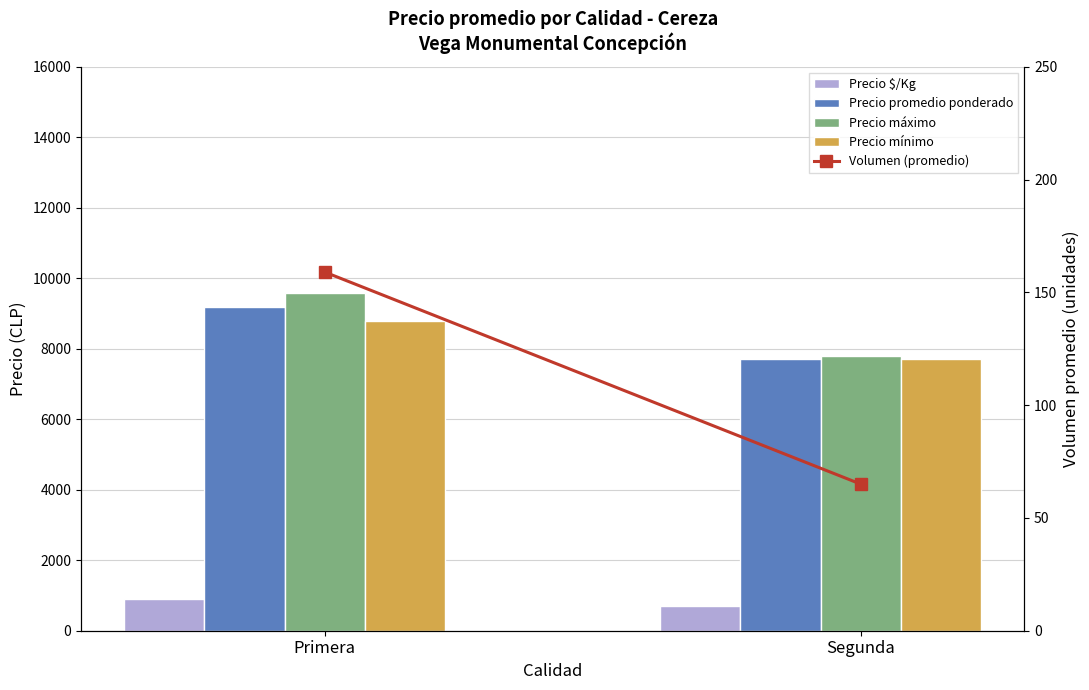

What value does the Precio mínimo series have at Primera, to the nearest 50?

8800